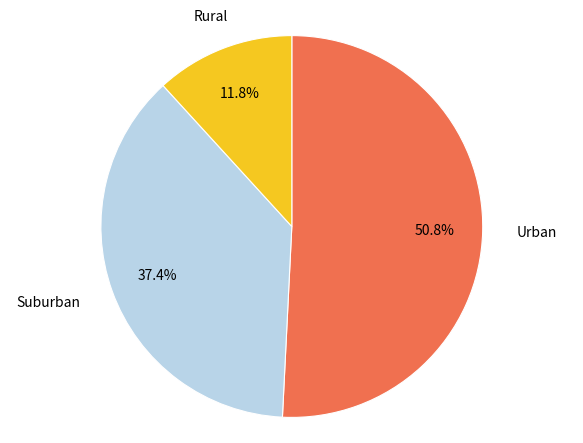

How many slices are in this pie chart?

3